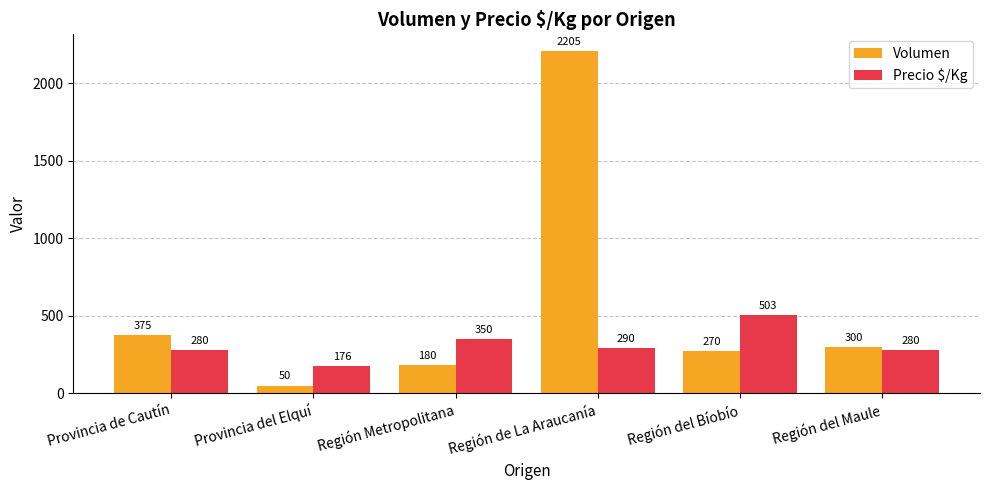

The Precio $/Kg series shows 350 at Región Metropolitana. True or false?

True